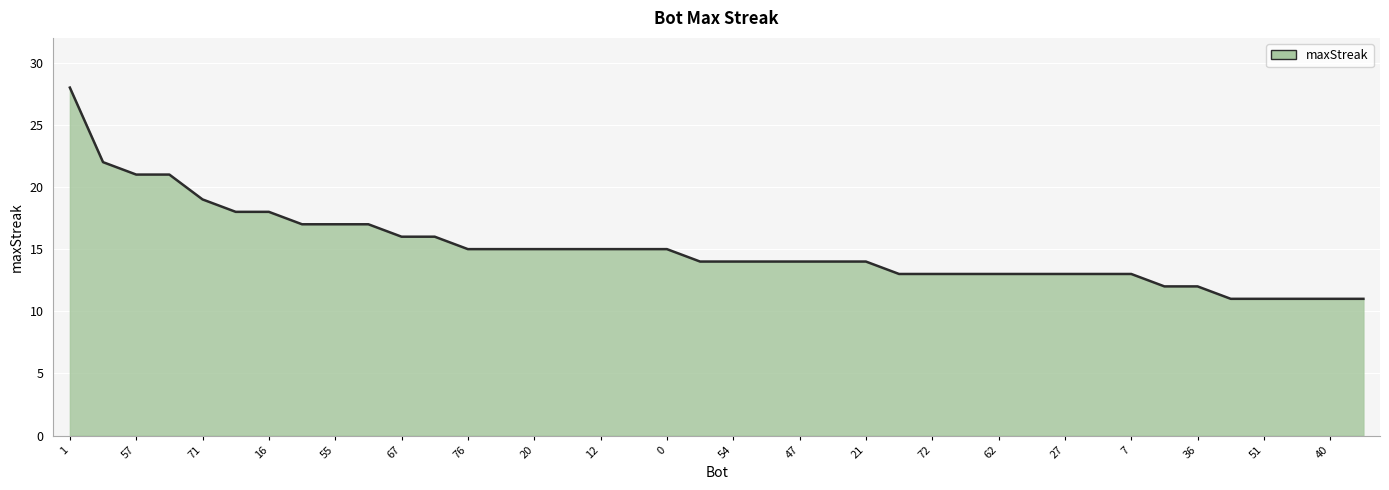

What is the maximum value shown in the chart?

28